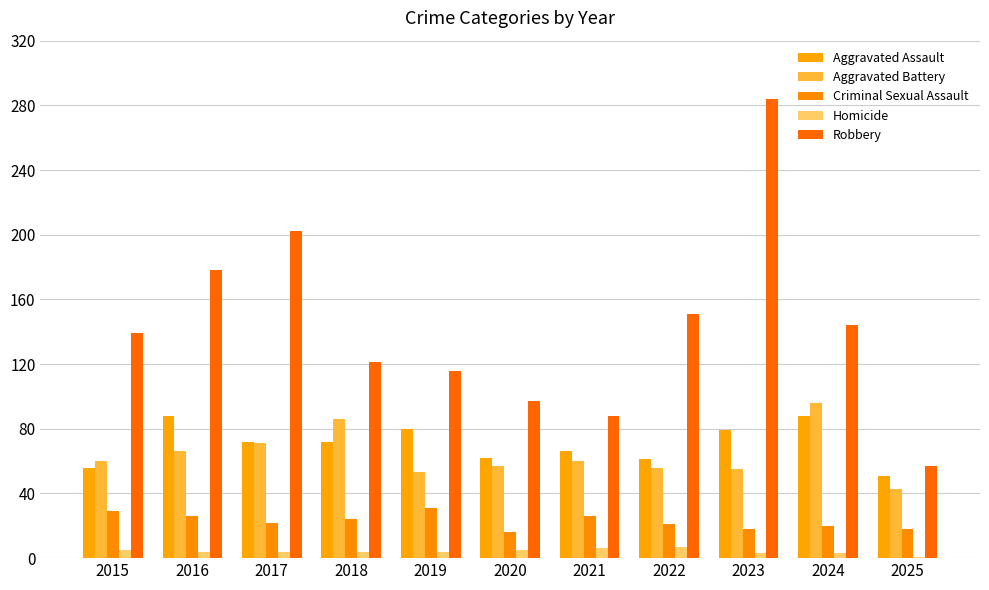

What is the spread (max minus min) of values at 2017?

198